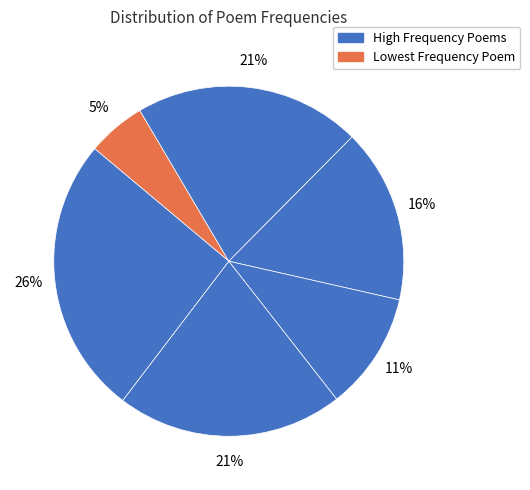

How many segments does this pie chart have?

6